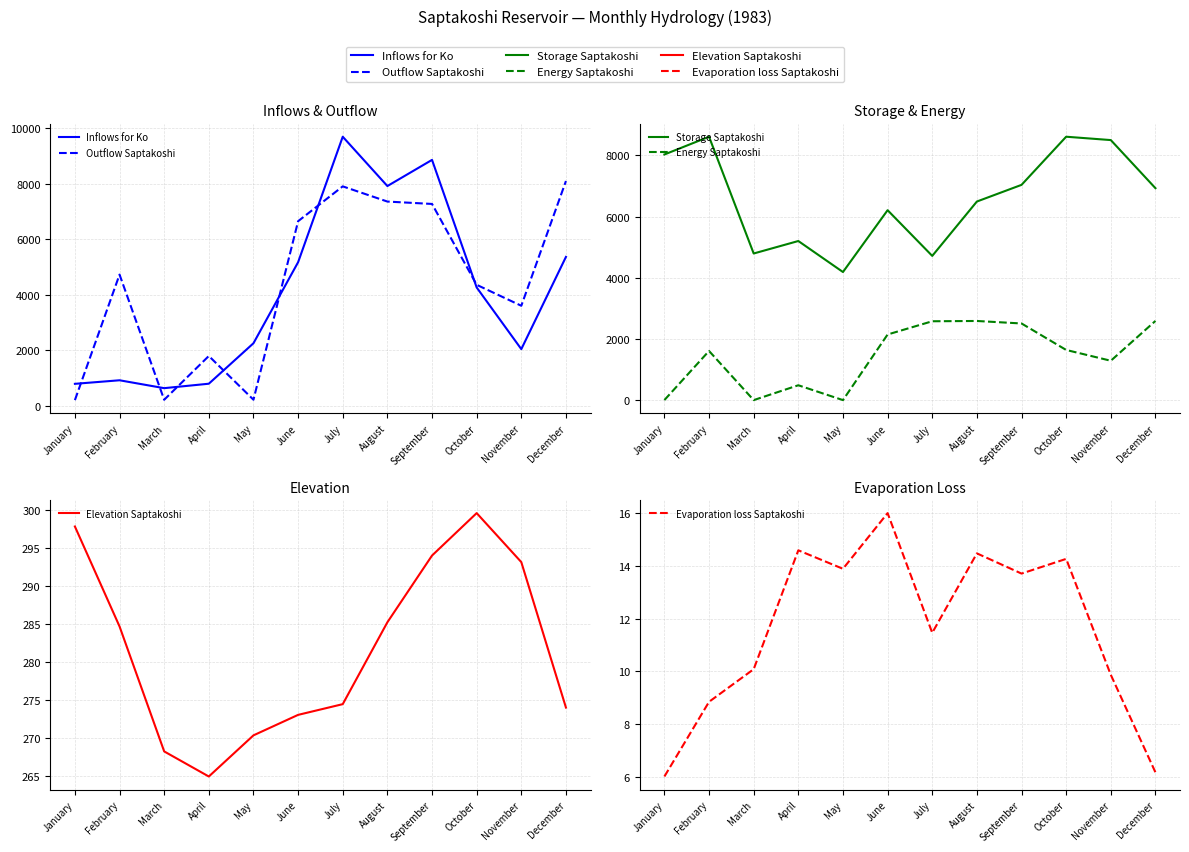

Reading right to left, extract all data points from this chart.

Inflows for Ko: 5362.4	2041.2	4262.2	8856.0	7914.1	9690.3	5171.5	2253.2	796.0	635.8	919.9	792.0
Outflow Saptakoshi: 8094.9	3602.9	4357.6	7269.6	7355.3	7902.8	6648.4	219.6	1794.5	218.1	4725.3	205.5
Storage Saptakoshi: 6931.4	8503.0	8612.7	7040.0	6495.6	4719.6	6212.5	4192.7	5205.8	4798.1	8612.4	8031.9
Energy Saptakoshi: 2595.8	1294.2	1646.8	2512.1	2593.5	2584.5	2152.0	8.5	493.6	8.4	1613.7	10.2
Elevation Saptakoshi: 274.0	293.1	299.6	294.0	285.2	274.4	273.0	270.3	264.9	268.2	284.7	297.8
Evaporation loss Saptakoshi: 6.2	9.9	14.3	13.7	14.5	11.5	16.0	13.9	14.6	10.1	8.8	6.0